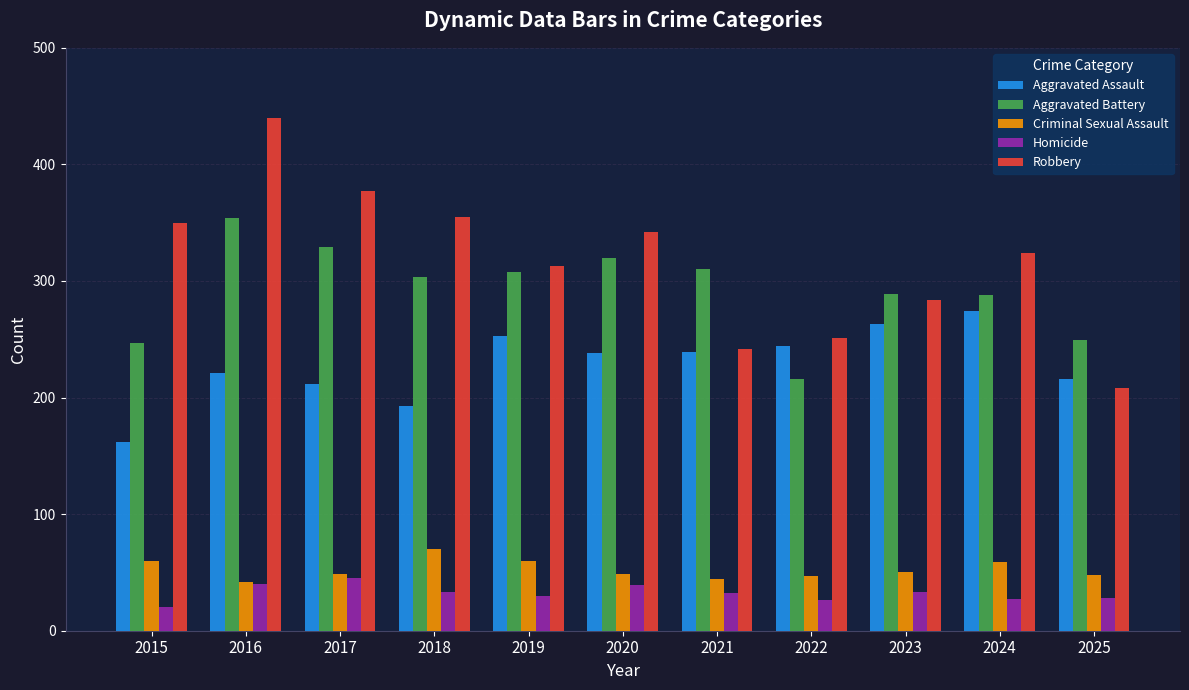

Is the value of Robbery at 2017 greater than the value of Homicide at 2017?

Yes